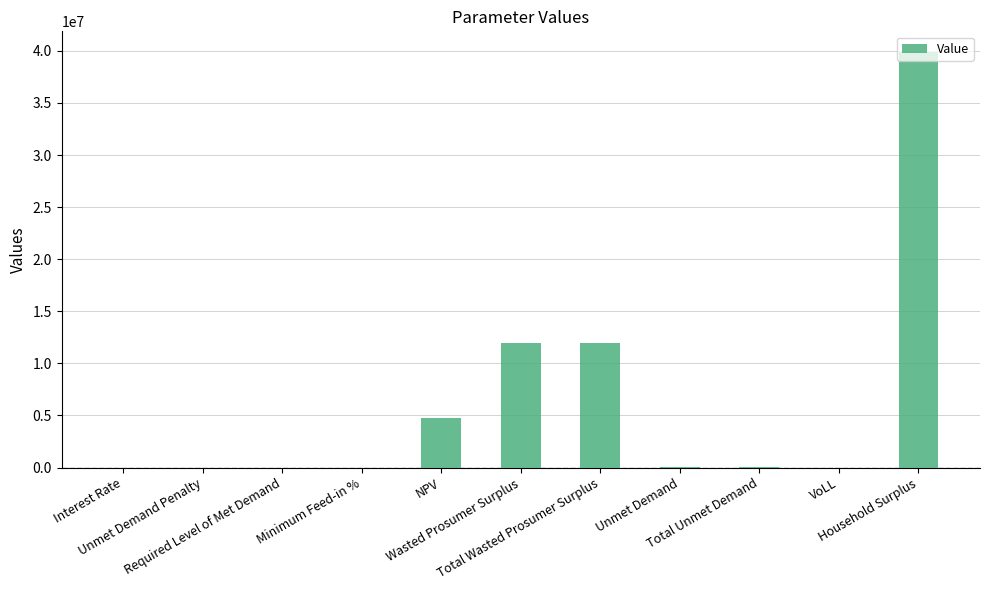

What is the maximum value shown in the chart?

39884719.5